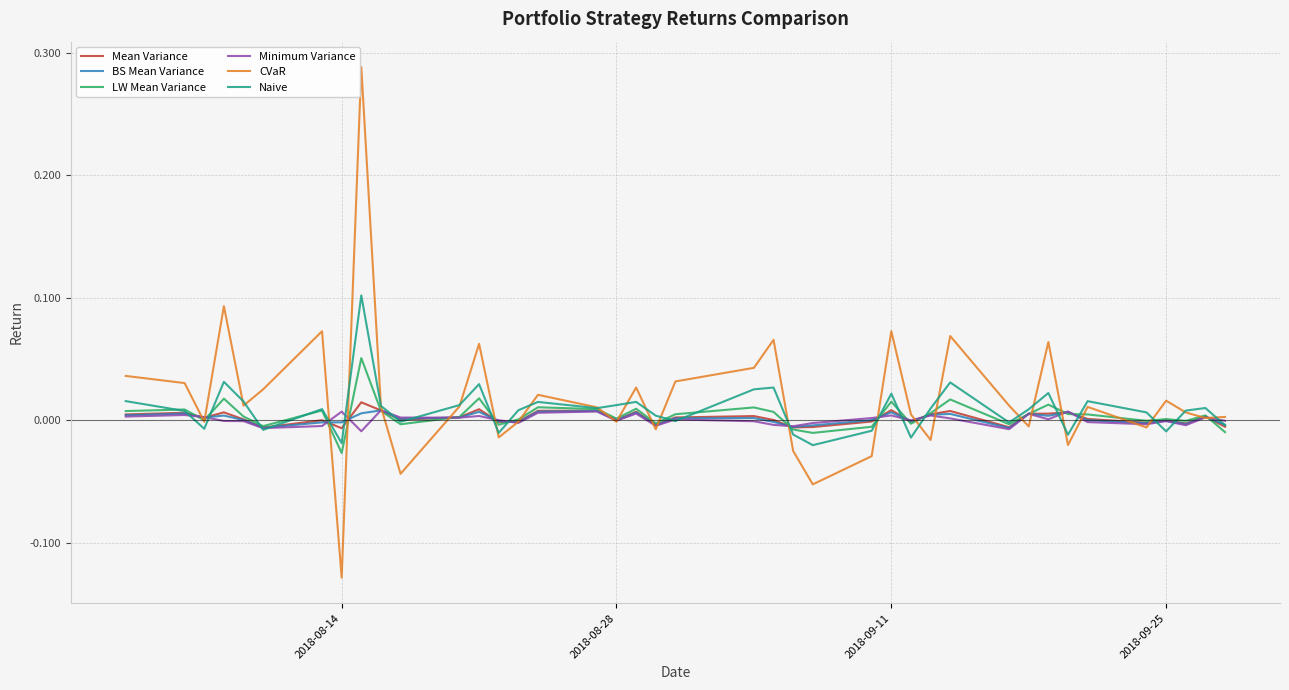

True or false: Mean Variance has more than 1 interior local peaks.

True